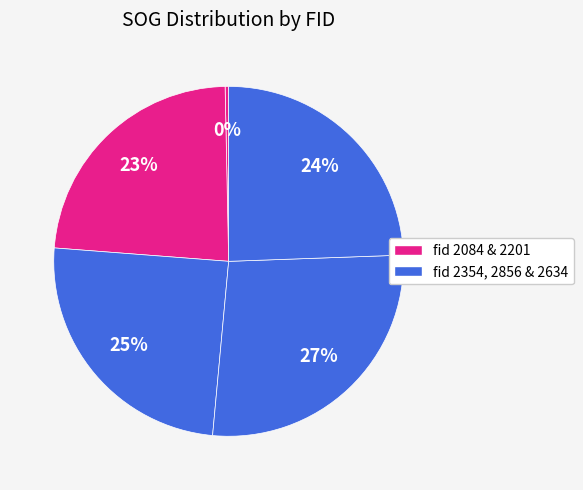

Which slice is the largest?

2856